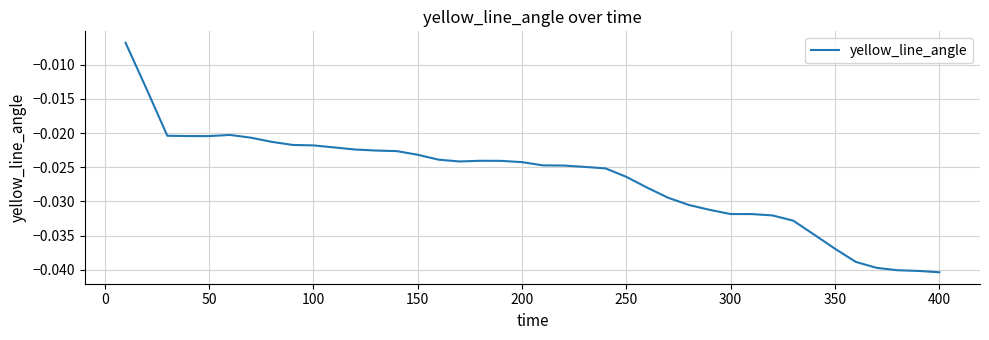

Does the chart display data point markers on the line(s)?

No